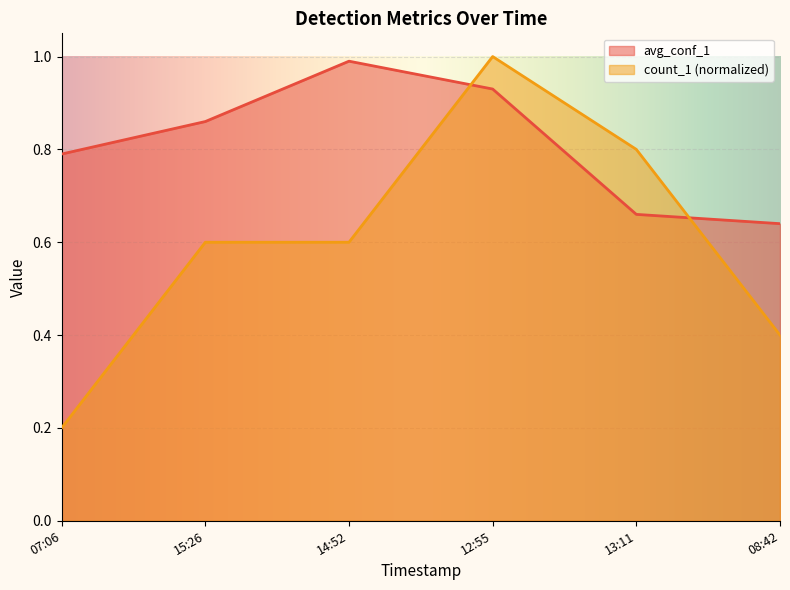

True or false: count_1 has a value of 0.3 at 07:06.

False